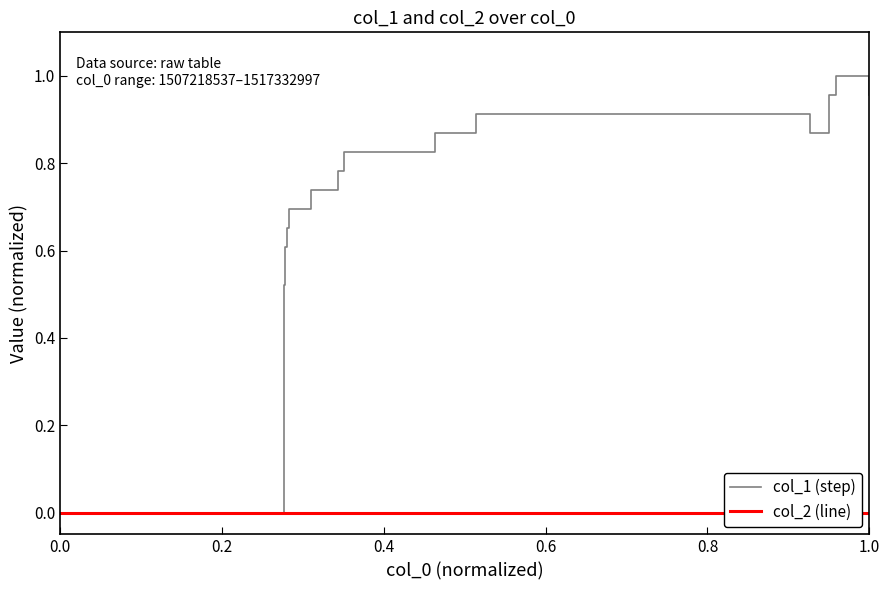

True or false: col_2 (line) and col_1 (step) cross at least once.

False